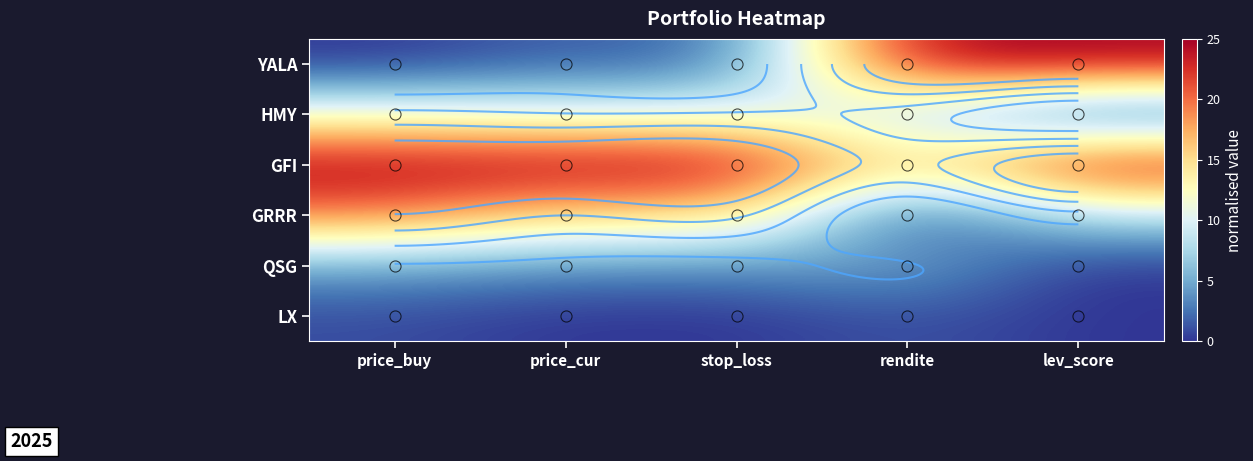

Count the number of data series in this chart.

6